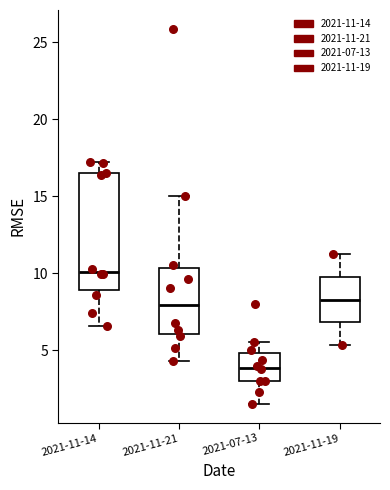

Which box has the highest median line?

2021-11-14